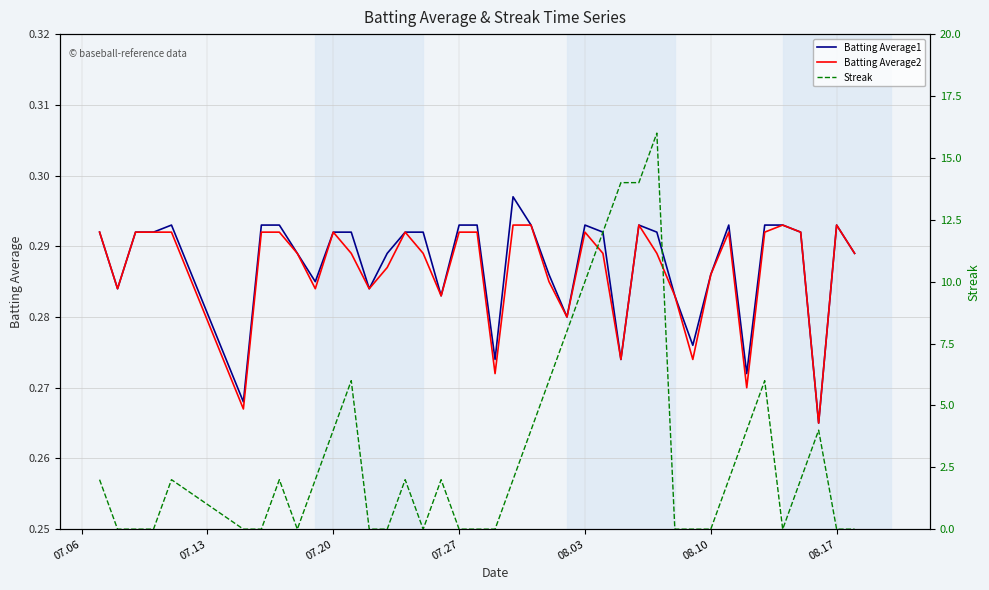

What is the value of the Batting Average2 point at the 4th from the left?

0.3